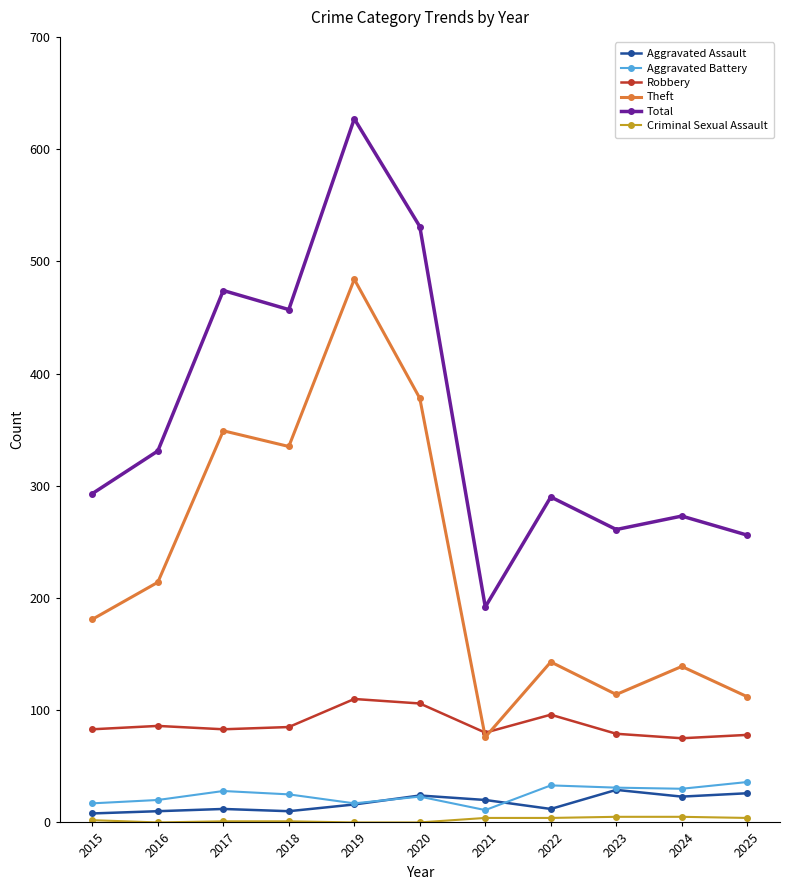

Read the Total value at 2019.

627